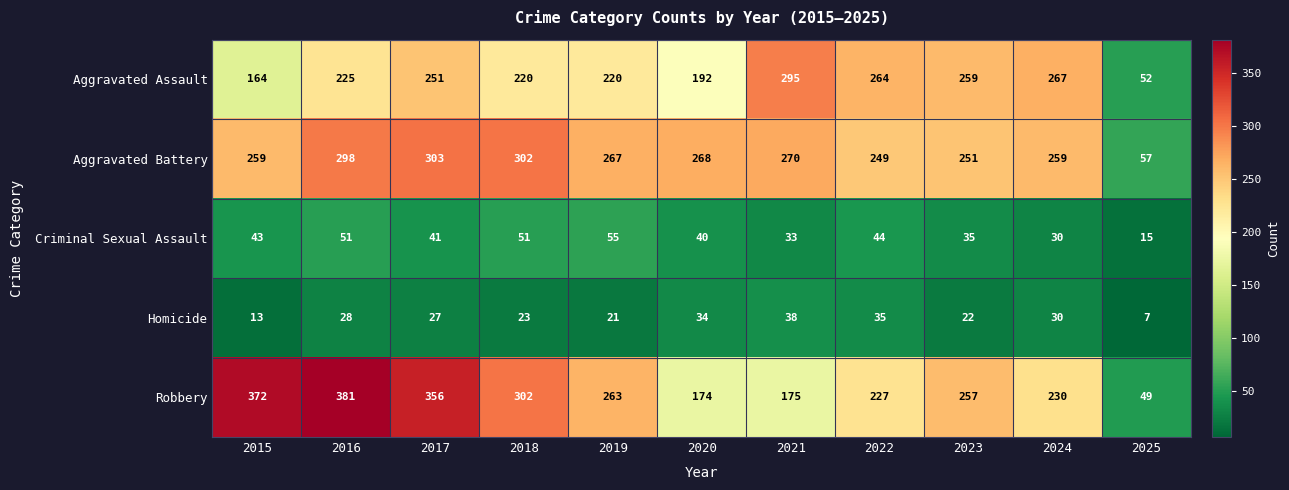

What is the sum of the Aggravated Assault values at 2017 and 2021?

546